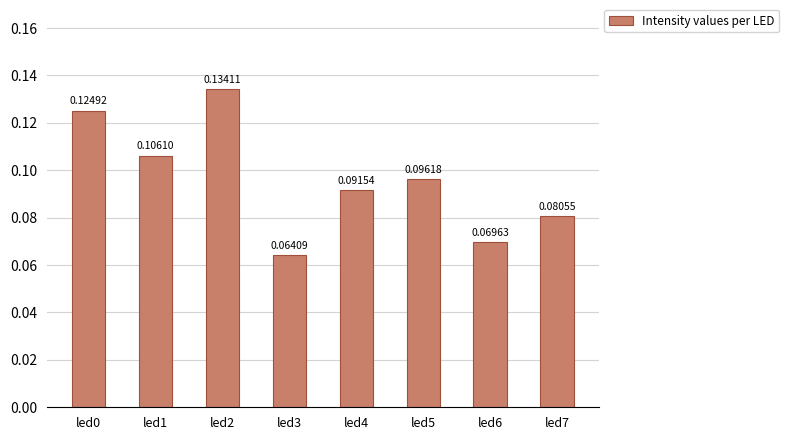

How many values are between 0 and 1?

8